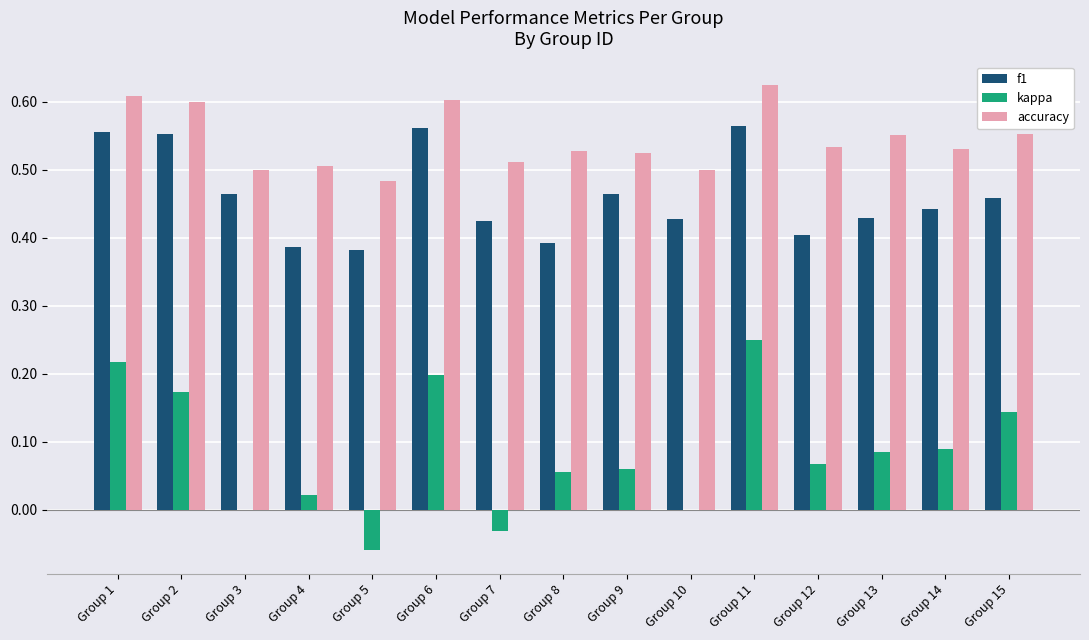

Which series changed the most between Group 6 and Group 14?

f1